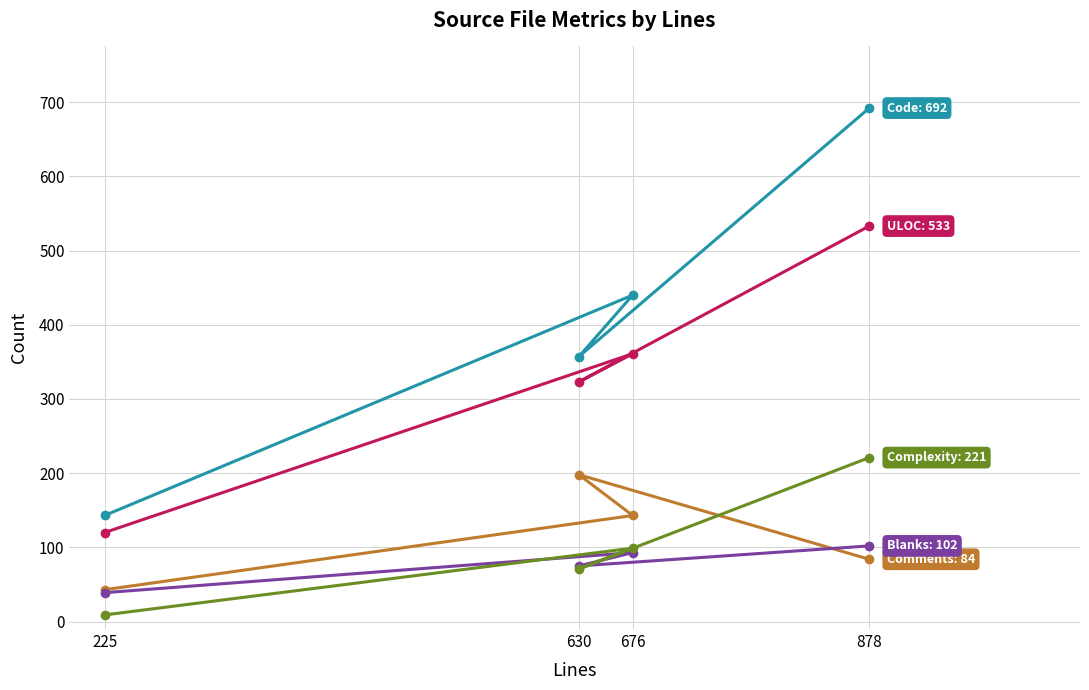

What is the difference between the Comments values at 878 and 630?

114